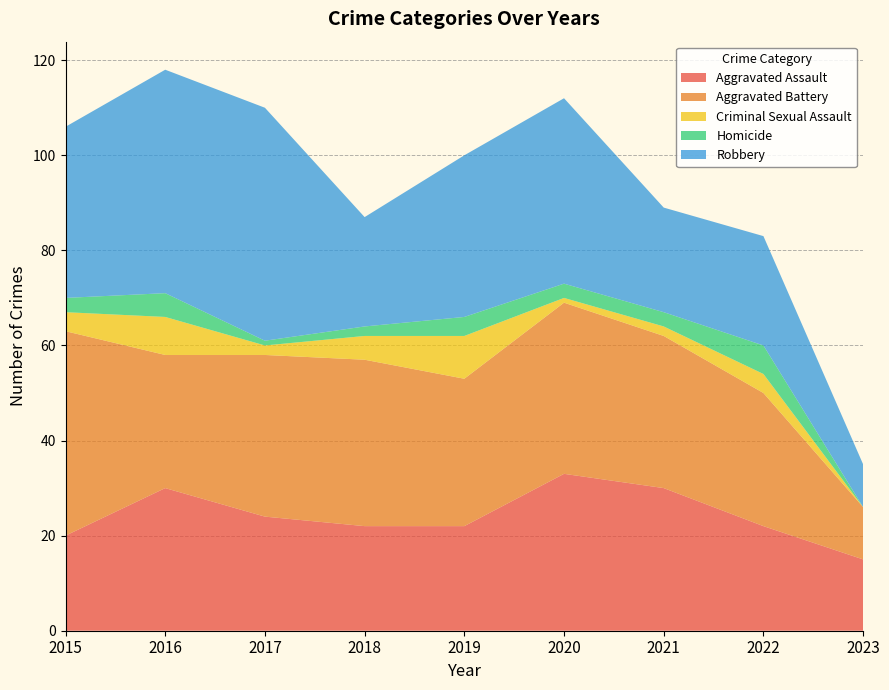

Reading right to left, extract all data points from this chart.

Aggravated Assault: 15	22	30	33	22	22	24	30	20
Aggravated Battery: 11	28	32	36	31	35	34	28	43
Criminal Sexual Assault: 0	4	2	1	9	5	2	8	4
Homicide: 0	6	3	3	4	2	1	5	3
Robbery: 9	23	22	39	34	23	49	47	36